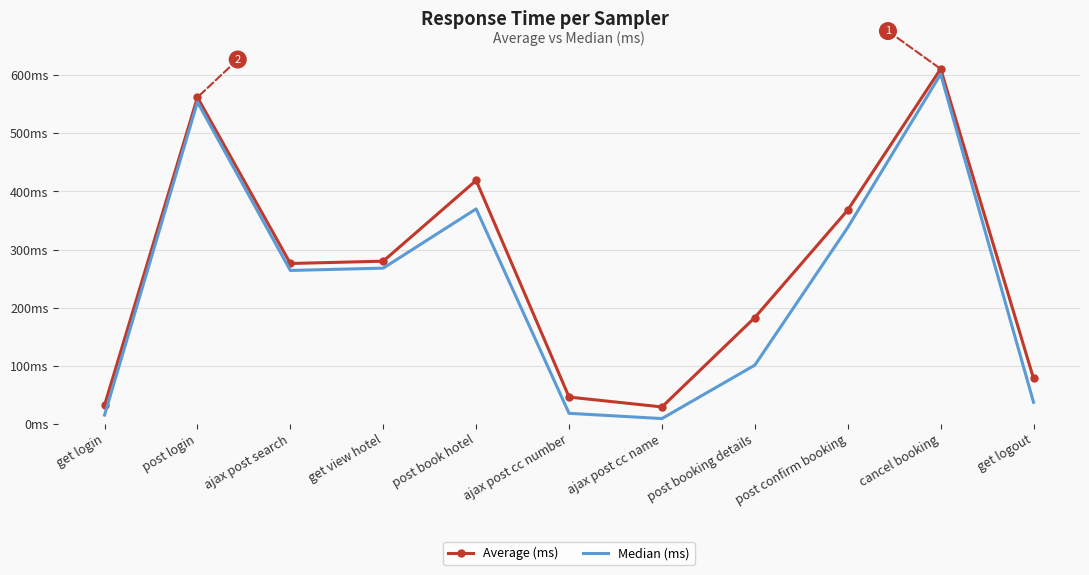

What are all the series names shown in the legend?

Average (ms), Median (ms)